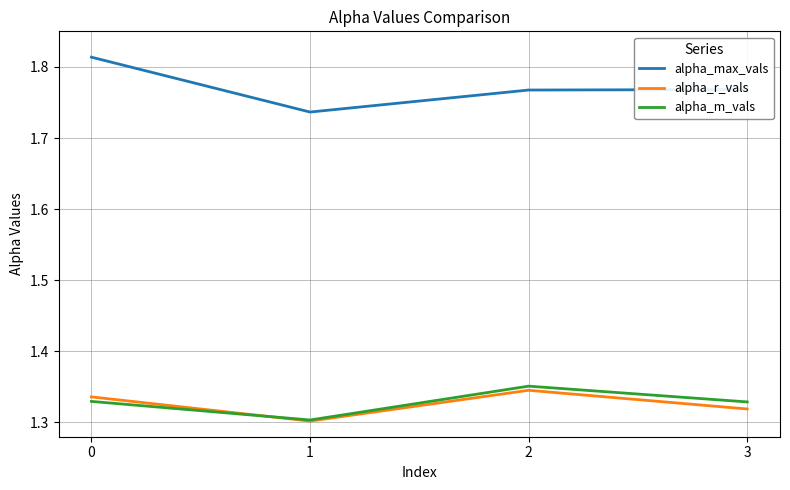

What is the total value across all series at 0?

4.5